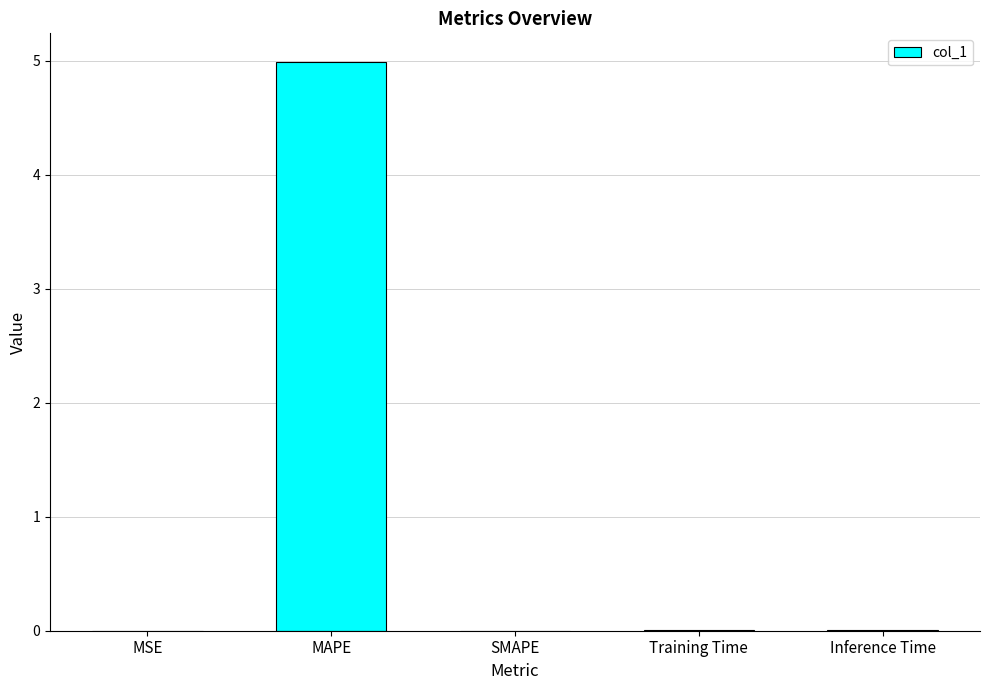

What is the sum of all values?

5.0